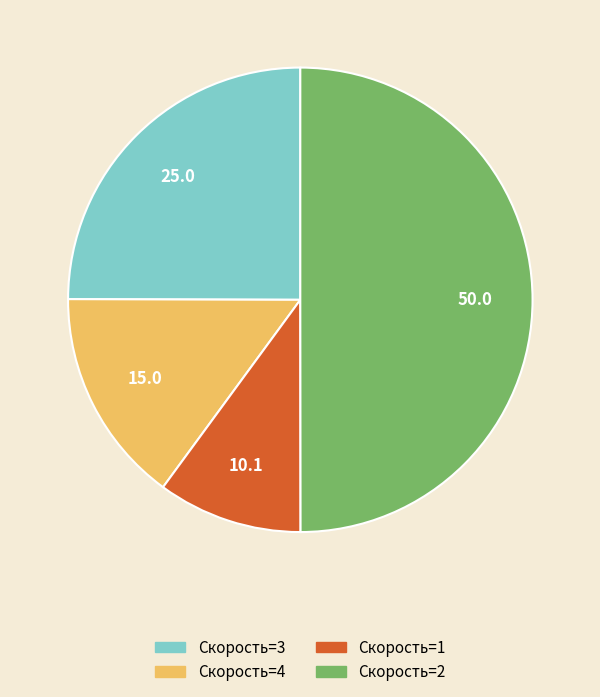

Is it true that Скорость=1 is 21% of the pie?

False